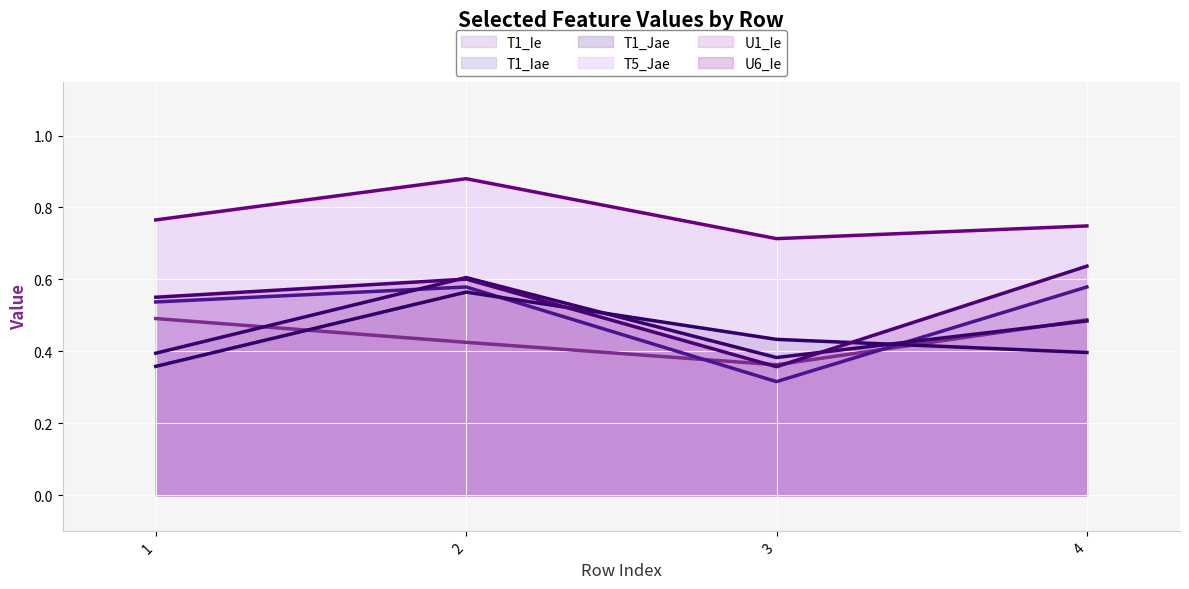

Which category has the highest value in the U1_Ie series?

2